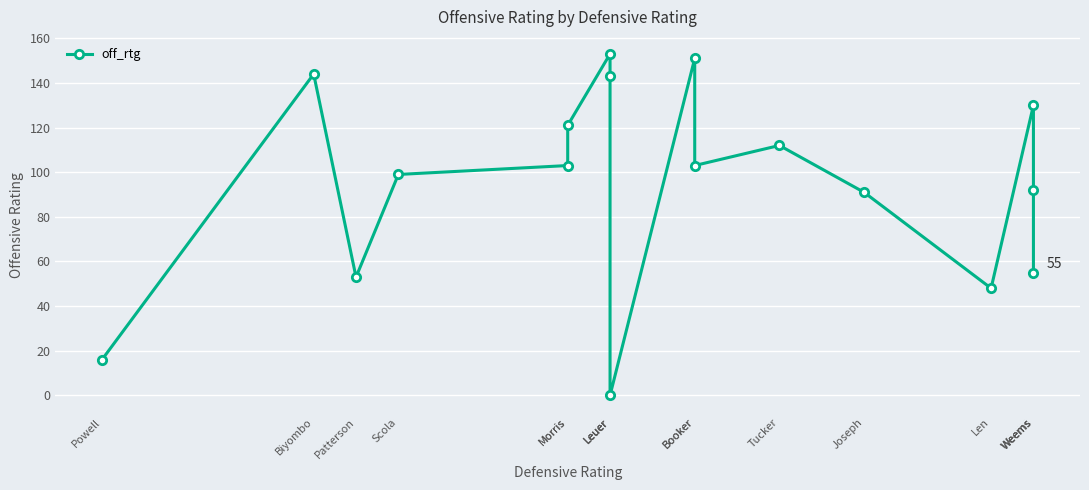

Reading right to left, transcribe all the data shown in this chart.

Weems=55	Weems=92	Weems=130	Len=48	Joseph=91	Tucker=112	Booker=103	Booker=151	Leuer=0	Leuer=143	Leuer=153	Morris=121	Morris=103	Scola=99	Patterson=53	Biyombo=144	Powell=16